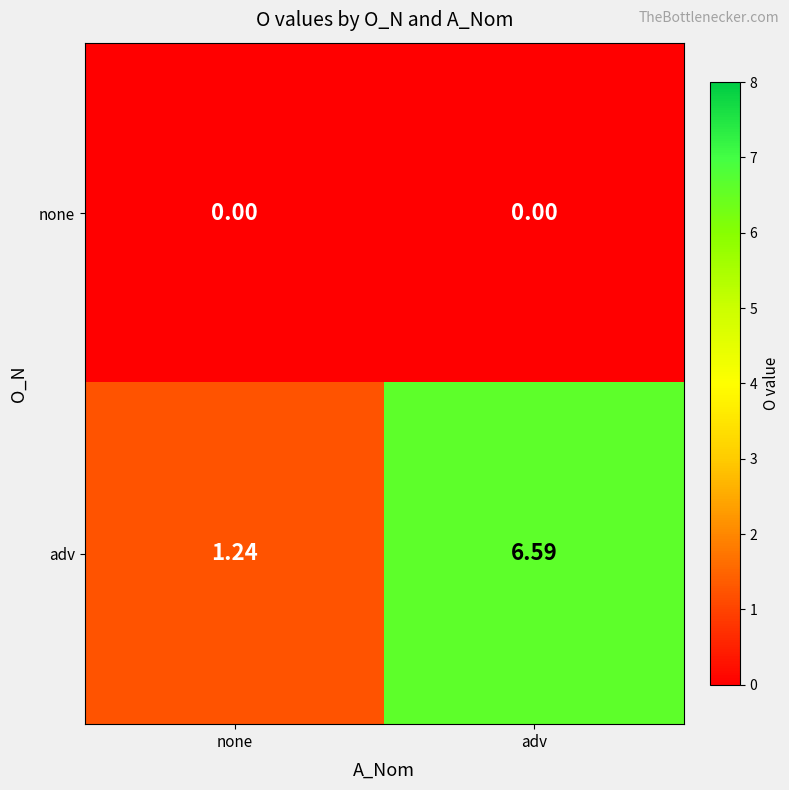

At which category is the sum across all series the highest?

adv